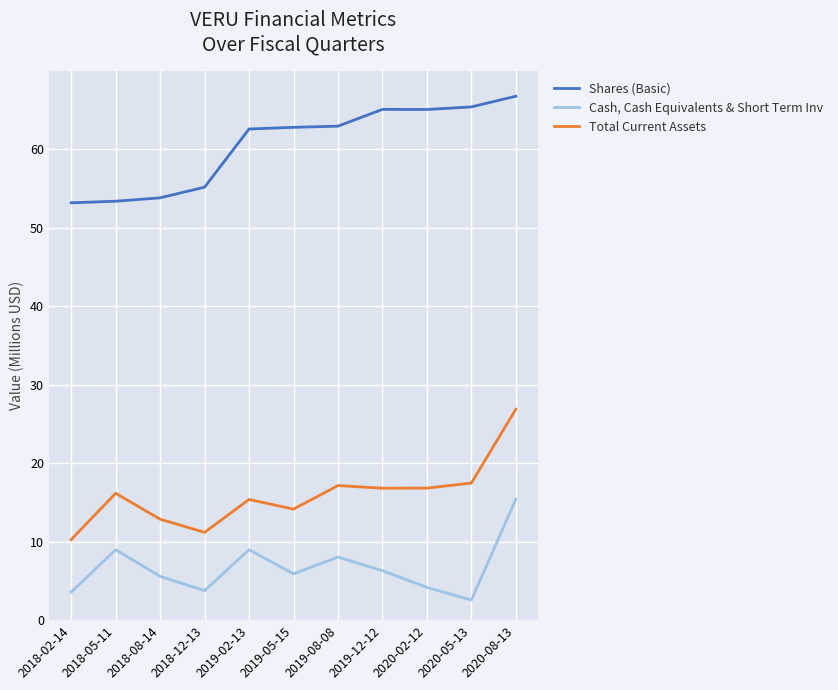

List the series in order of their overall mean, highest first.

Shares (Basic), Total Current Assets, Cash, Cash Equivalents & Short Term Inv